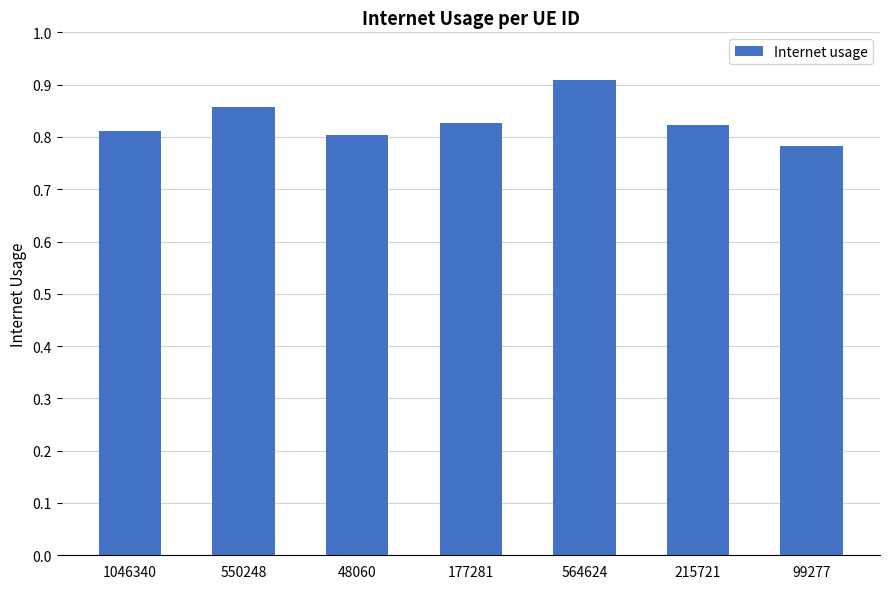

The chart shows a value of 0.8 at 215721. True or false?

True